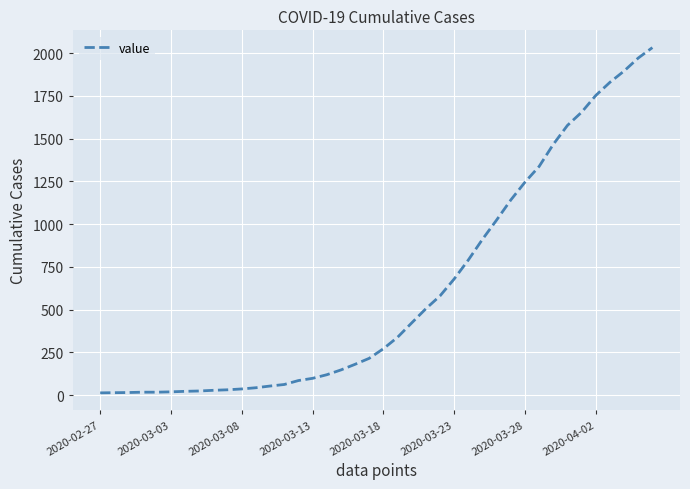

What is the maximum value shown in the chart?

2032